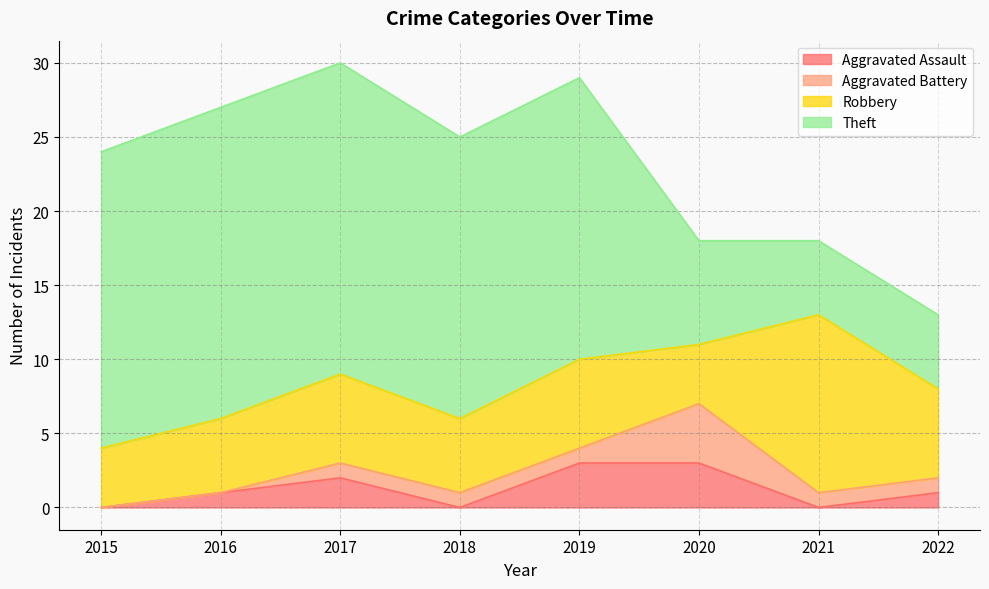

Reading right to left, list all the values displayed in this chart.

Aggravated Assault: 2022=1	2021=0	2020=3	2019=3	2018=0	2017=2	2016=1	2015=0
Aggravated Battery: 2022=1	2021=1	2020=4	2019=1	2018=1	2017=1	2016=0	2015=0
Robbery: 2022=6	2021=12	2020=4	2019=6	2018=5	2017=6	2016=5	2015=4
Theft: 2022=5	2021=5	2020=7	2019=19	2018=19	2017=21	2016=21	2015=20